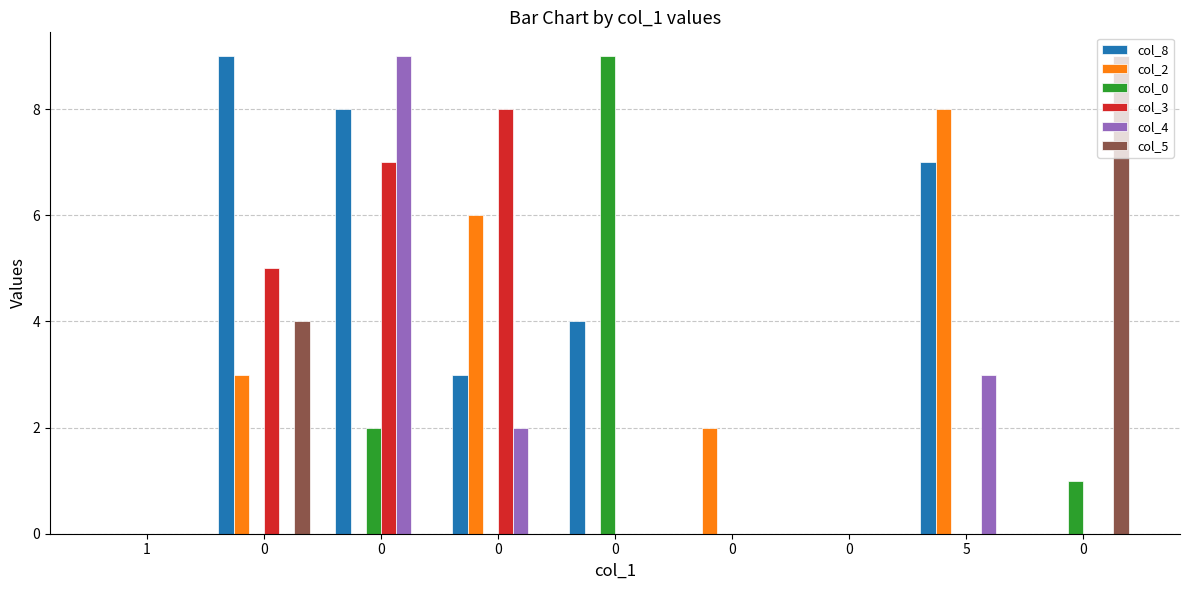

How many col_4 values are between 0 and 2?

7